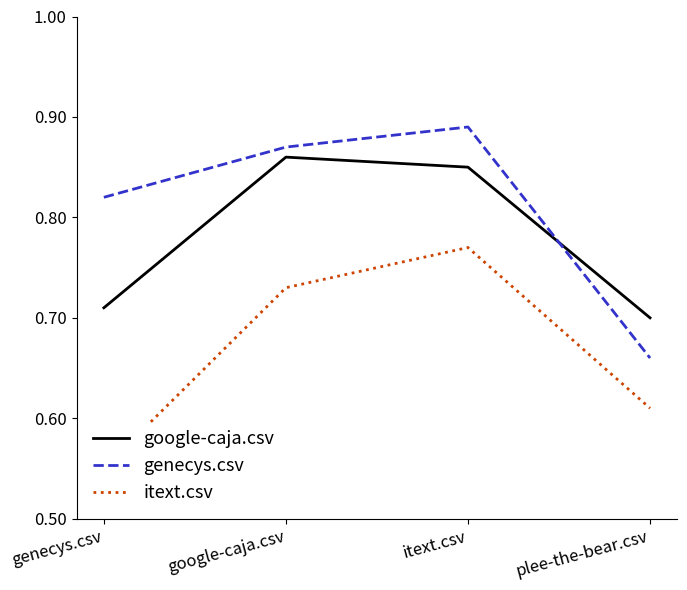

At how many categories does at least one series exceed 0?

4